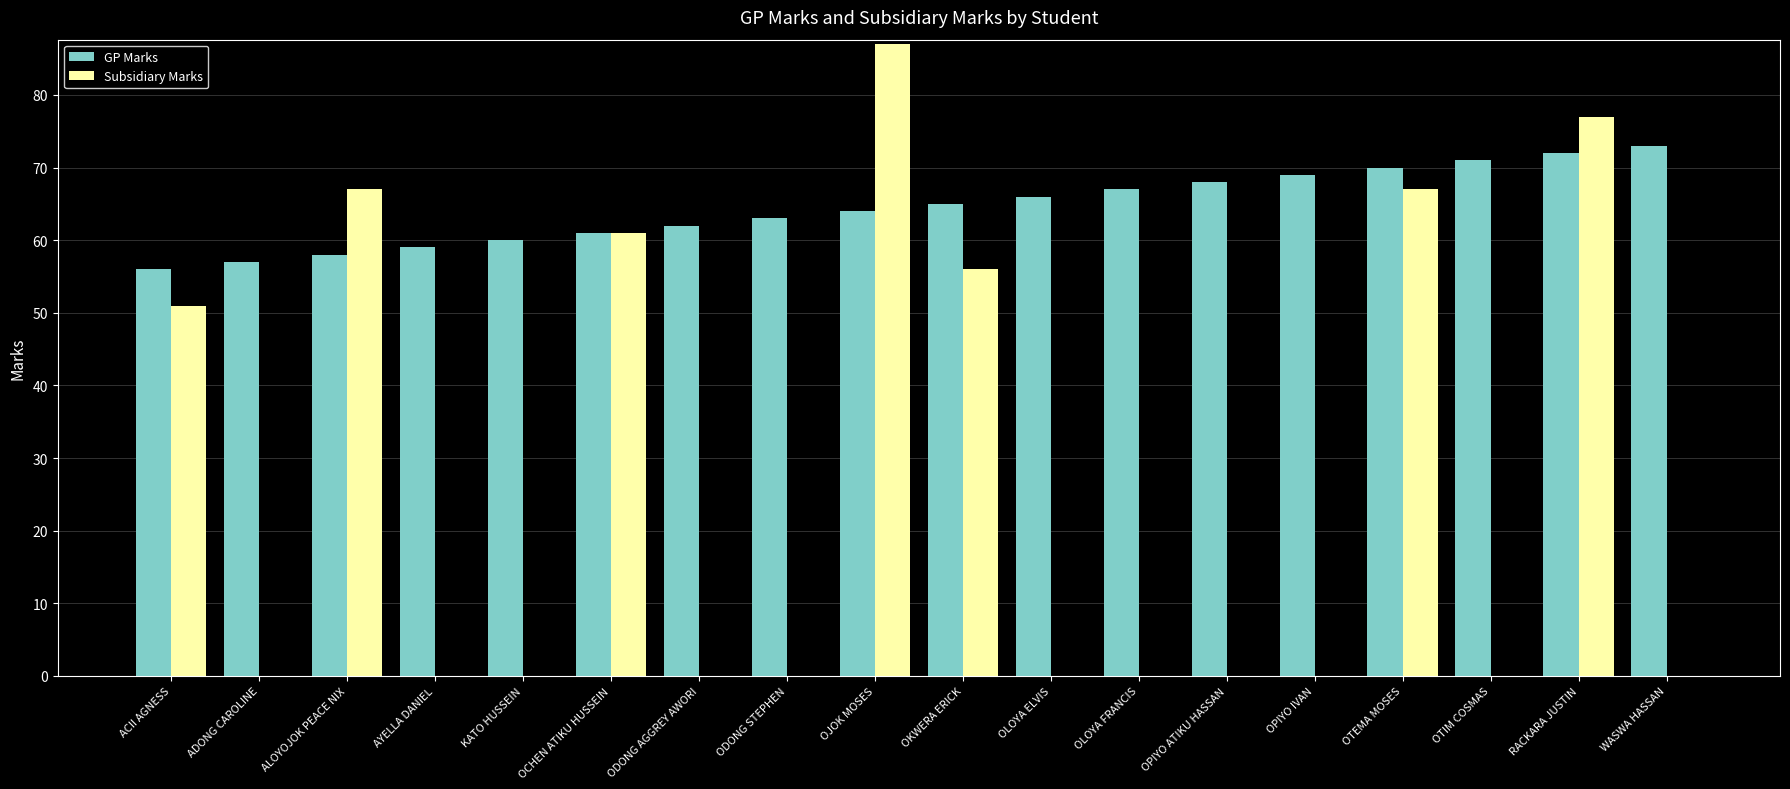

What is the sum of the Subsidiary Marks values at OKWERA ERICK and KATO HUSSEIN?

56